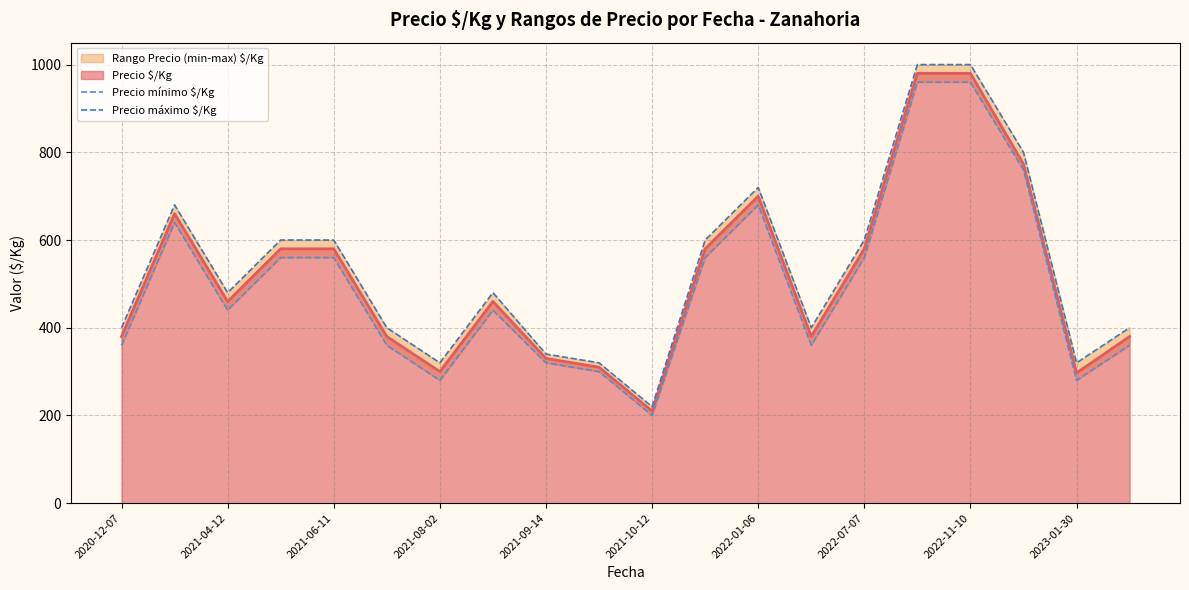

True or false: Precio máximo $/Kg and Precio mínimo $/Kg cross at least once.

False